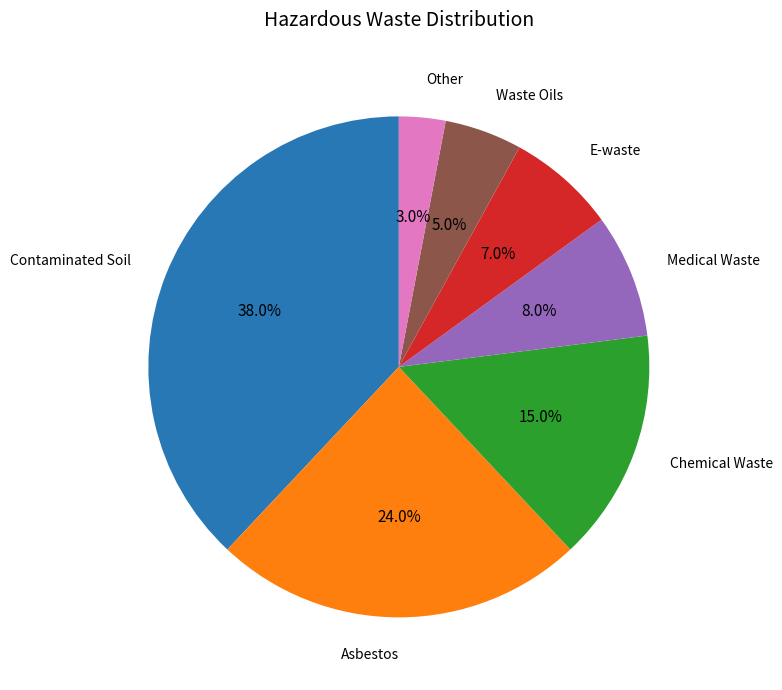

Is there any slice that represents more than half of the pie?

No